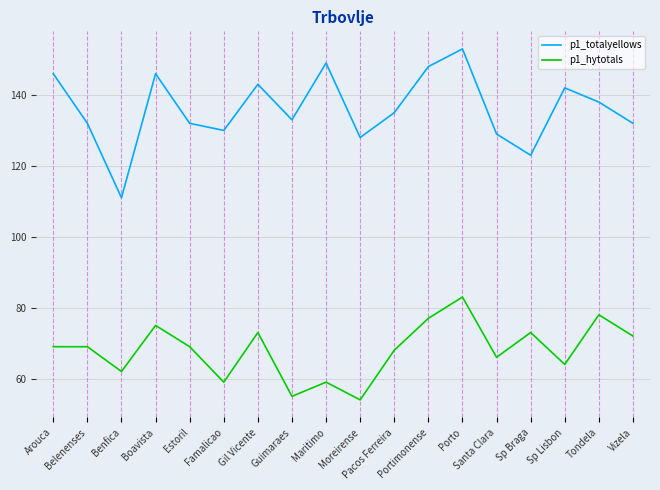

What is the difference between the p1_hytotals values at Porto and Famalicao?

24